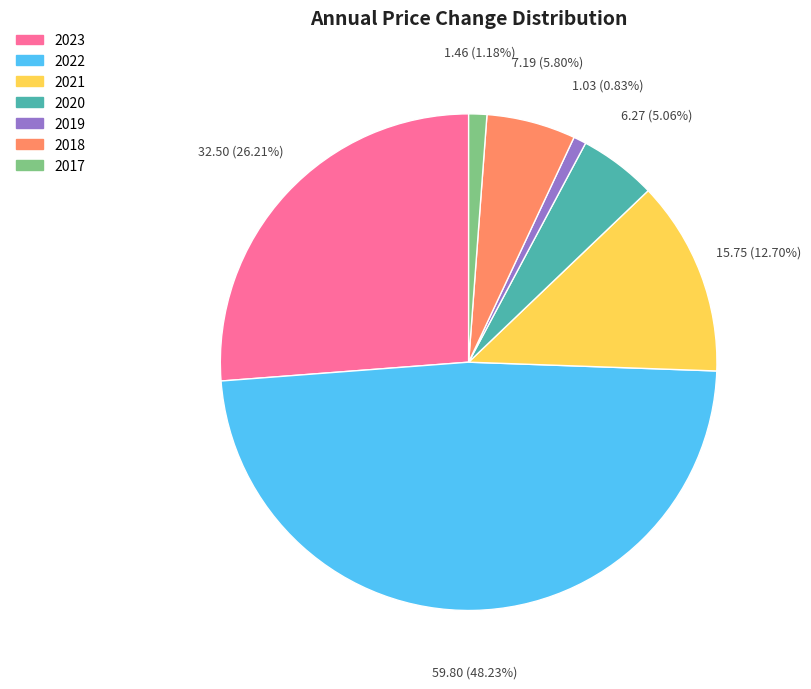

Which category has the biggest portion of the pie?

2022